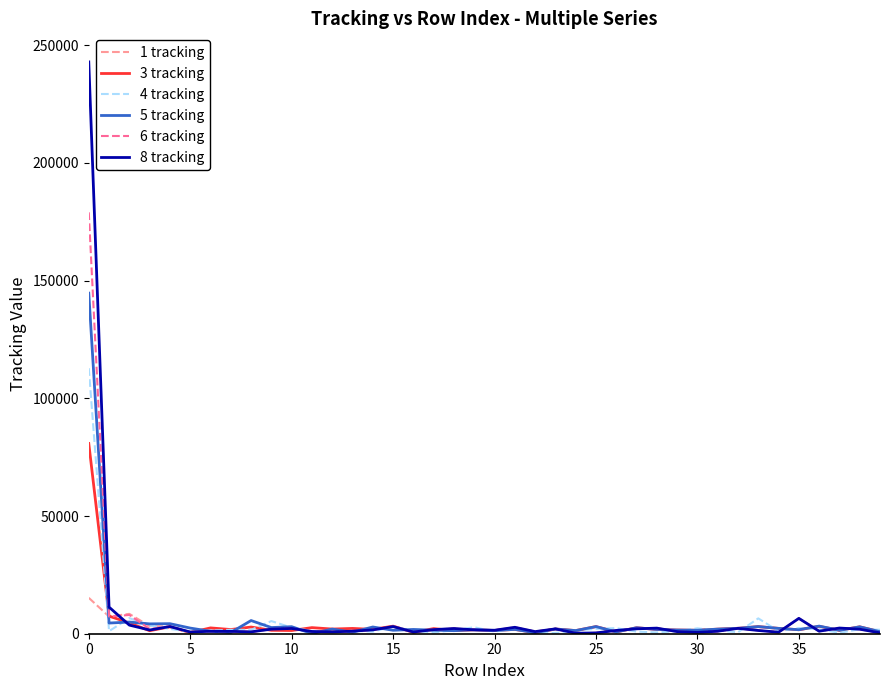

What is the difference between the maximum and minimum values in the 5 tracking series?

144638